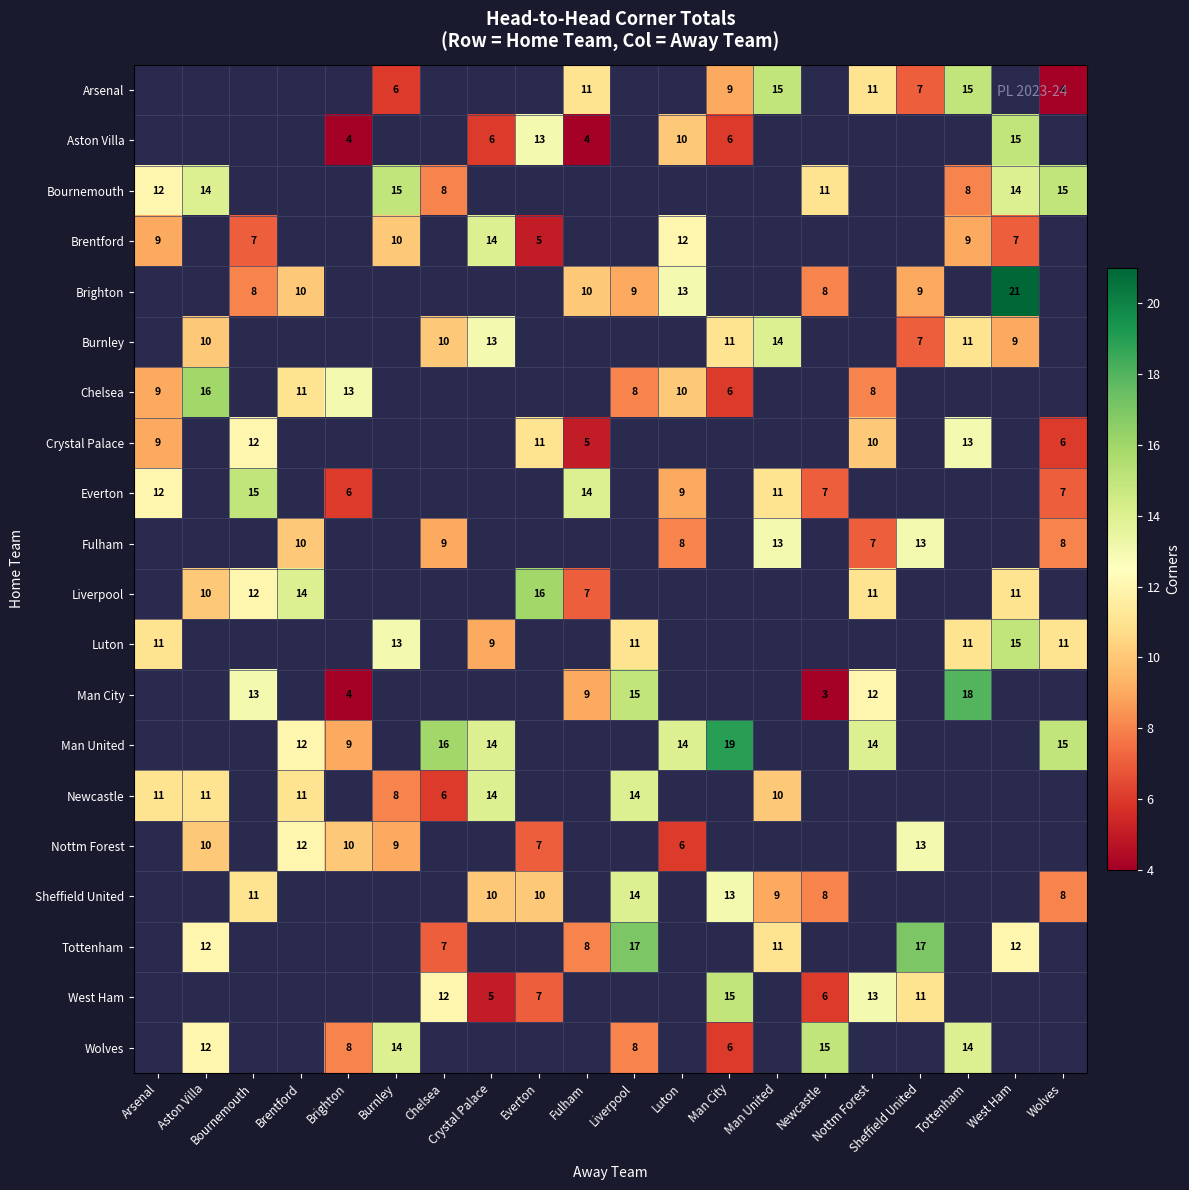

Is it true that Bournemouth equals 11 at Newcastle?

True